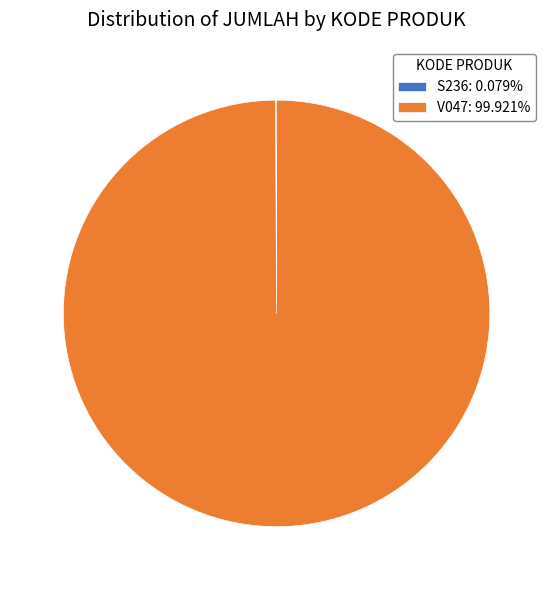

Does V047: 99.921% account for over 50% of the chart?

Yes